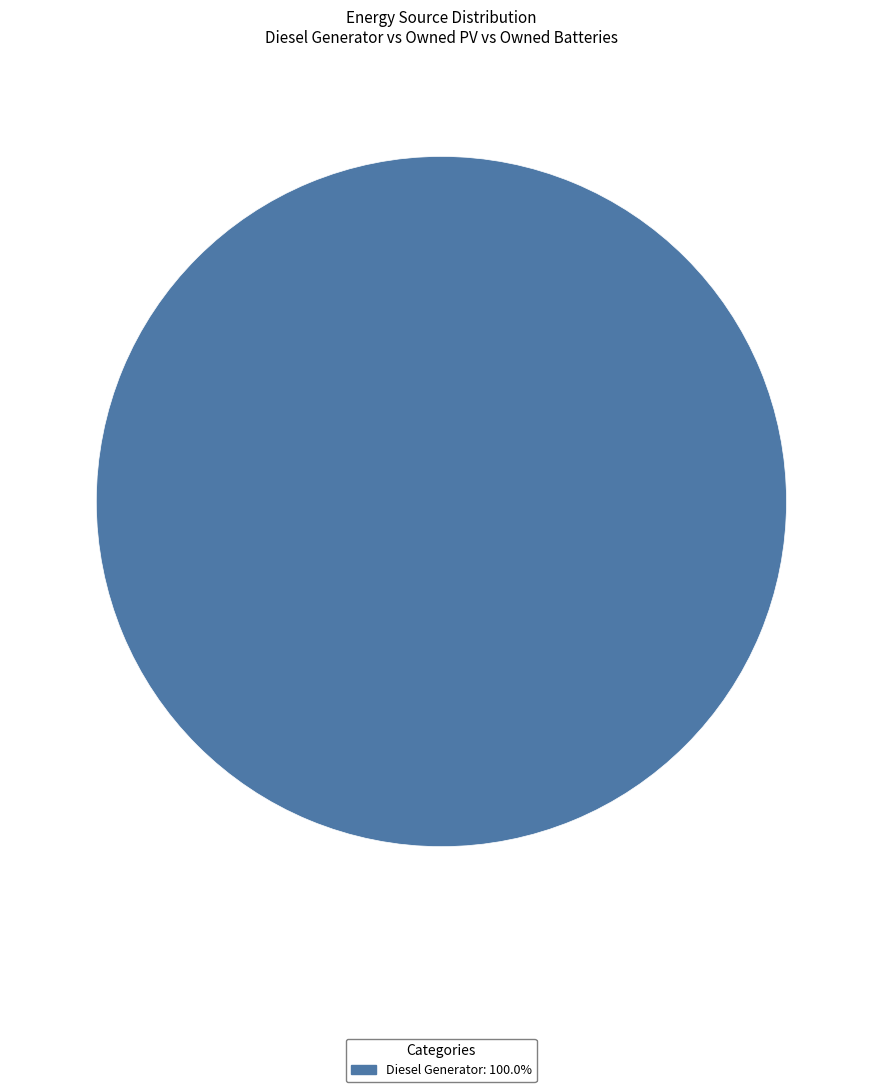

Count the number of slices in the pie.

1